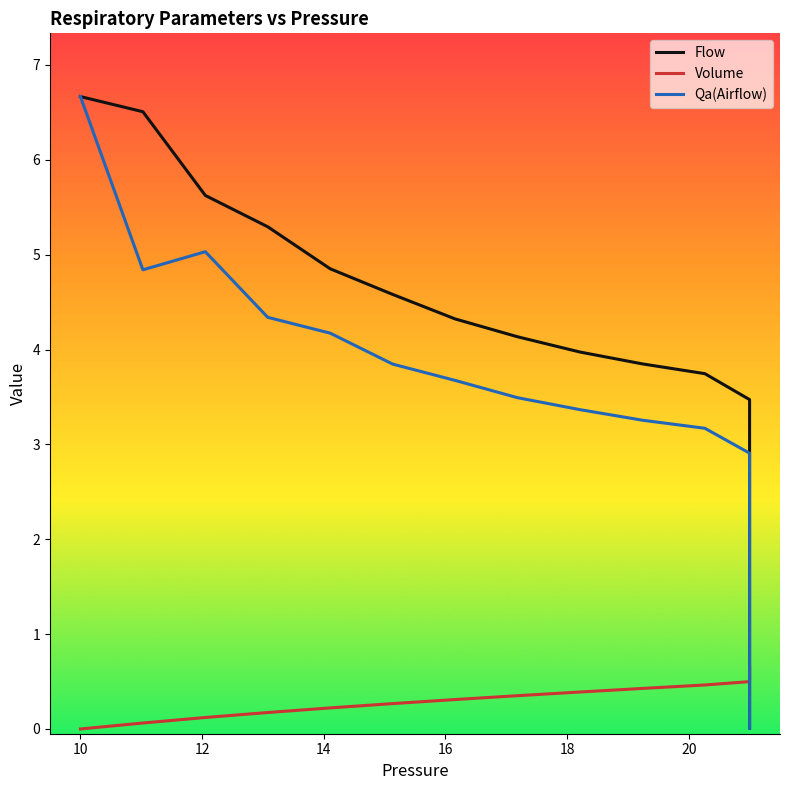

At which category does Qa(Airflow) reach its first local peak?

12